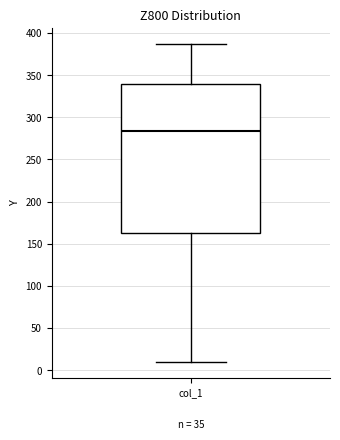

Read this box plot against the y-axis: the position of the median line, the range covered by the box, and the ends of both whiskers. The values are not printed on the chart, so give them approximately, as read against the axis.

median 285, box 160 to 340, whiskers 10 to 385